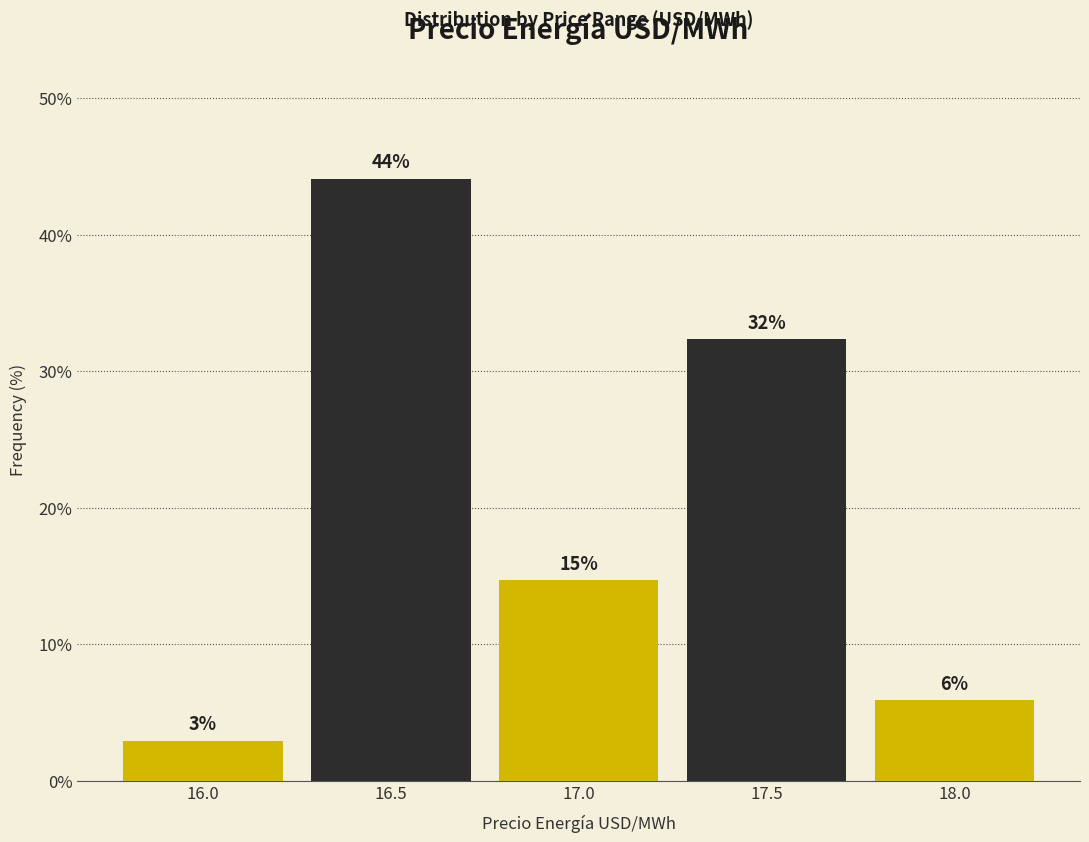

How many bars are there in total?

5